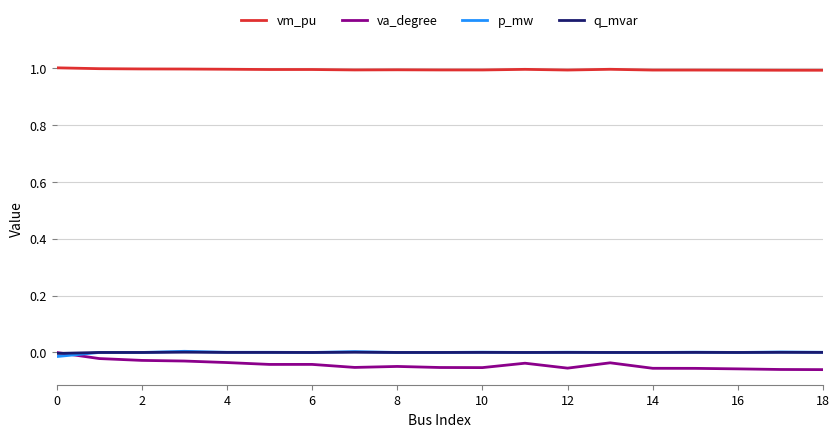

True or false: vm_pu and q_mvar cross at least once.

False